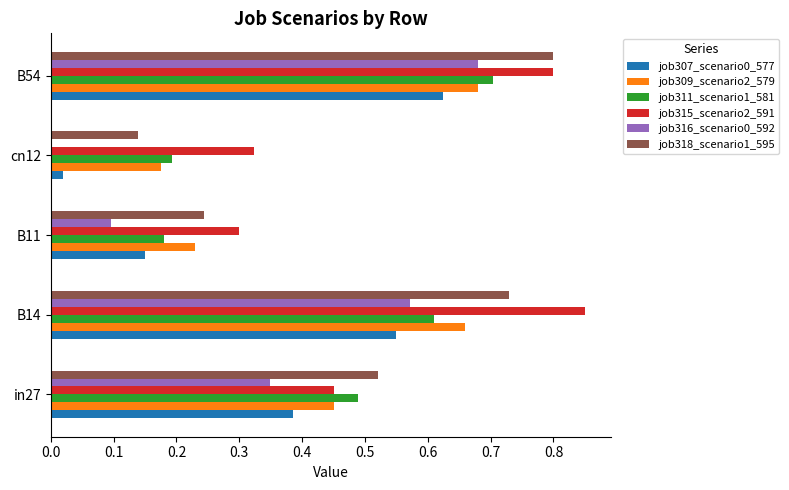

Is the value of job309_scenario2_579 at B11 greater than the value of job311_scenario1_581 at B54?

No